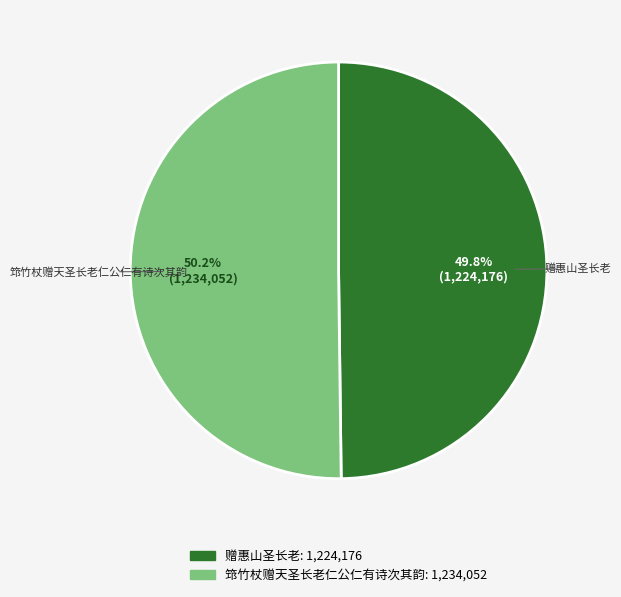

How many segments does this pie chart have?

2